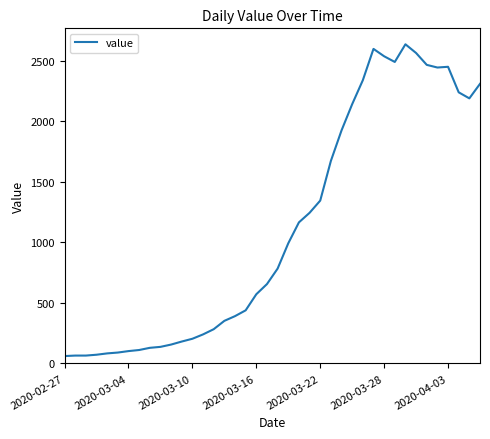

What is the smallest value displayed?

61